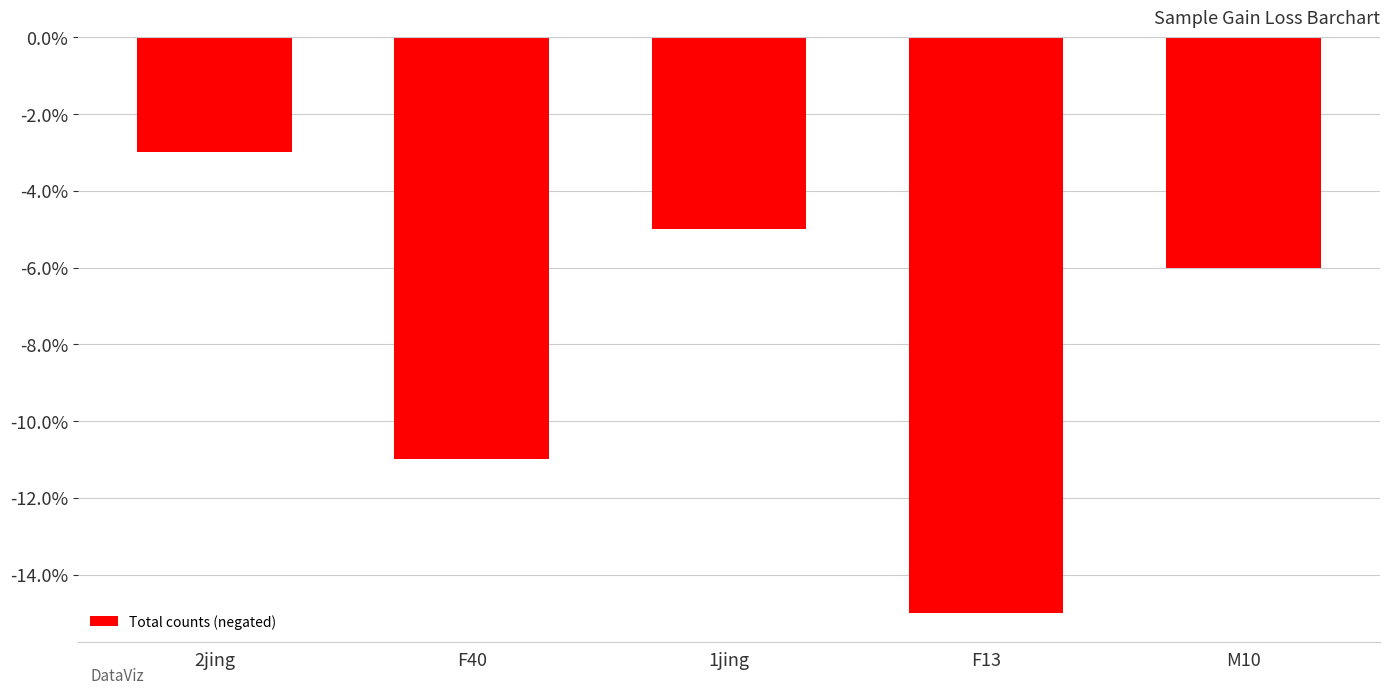

Reading left to right, what are all the values shown in this chart?

2jing=-3	F40=-11	1jing=-5	F13=-15	M10=-6